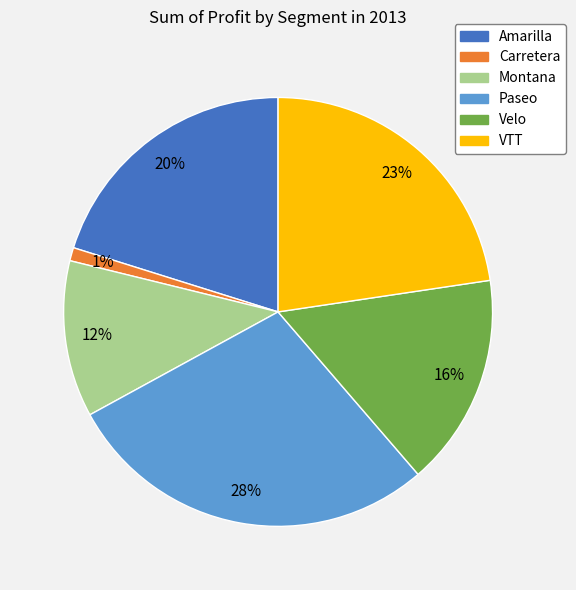

True or false: VTT accounts for 23% of the total.

True